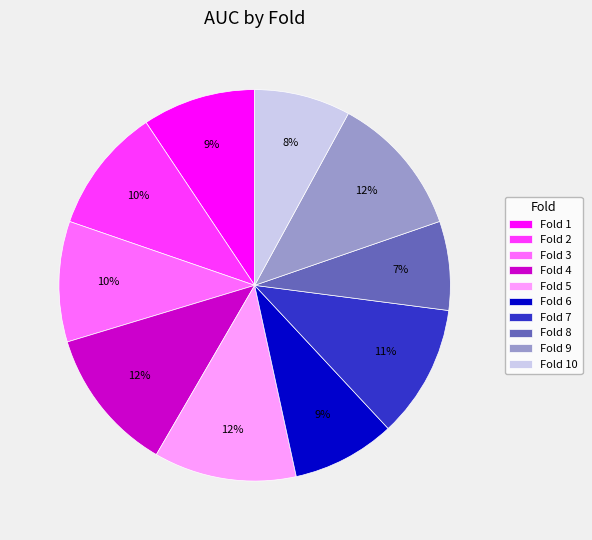

Is there a majority slice in this chart?

No